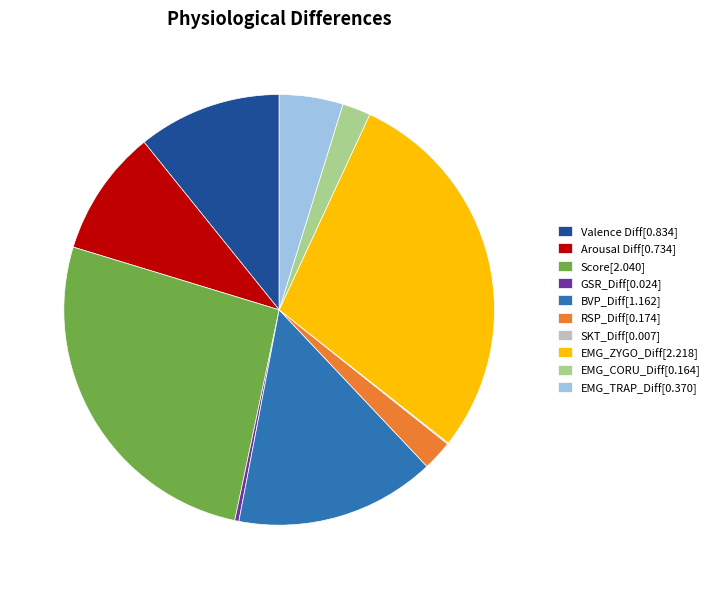

Approximately how many times larger is the value at EMG_TRAP_Diff compared to Score?

0.2